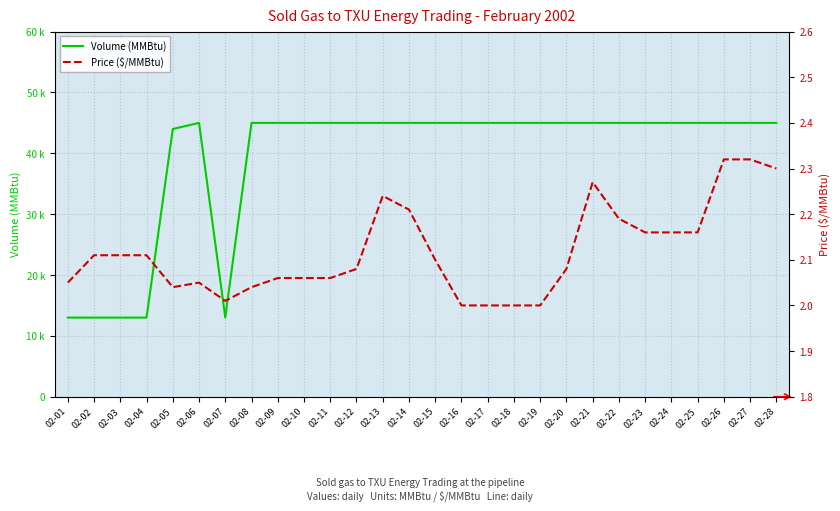

Which has a higher value, 02-27 or 02-21?

02-27